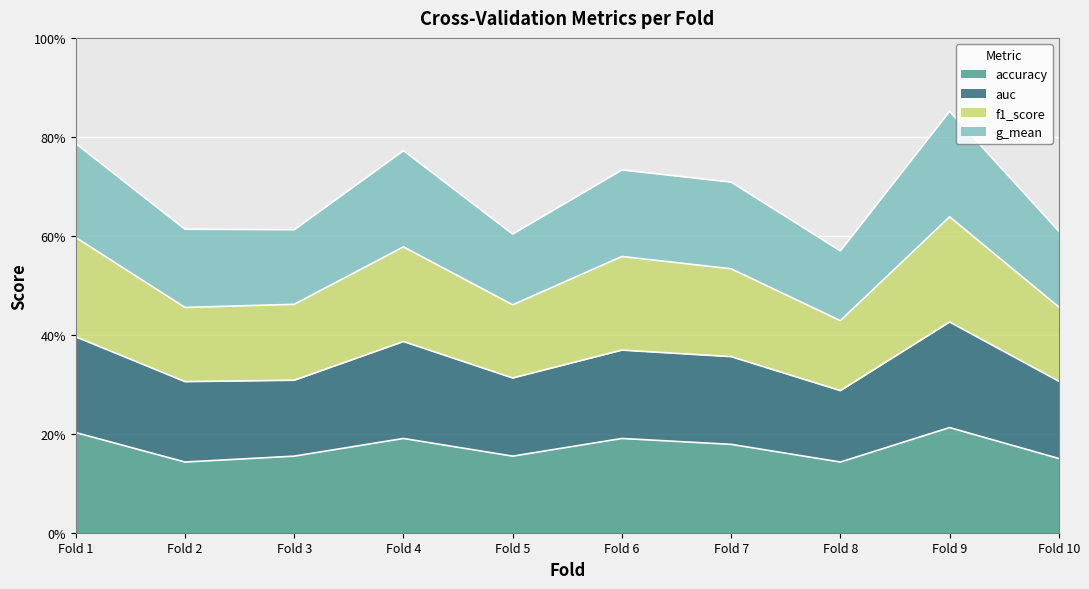

At which label is accuracy closest to 0?

Fold 2